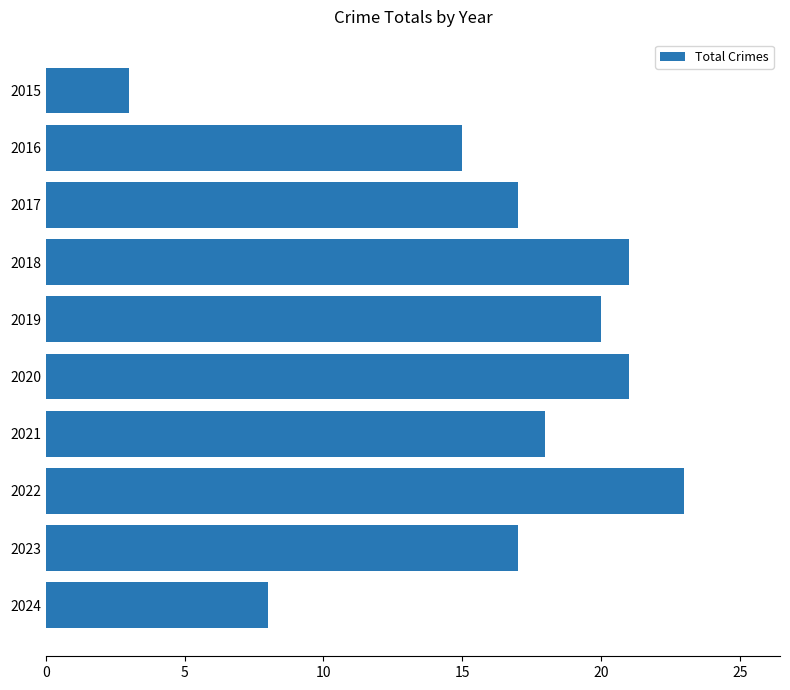

Reading top to bottom, what are all the values shown in this chart?

2015=3	2016=15	2017=17	2018=21	2019=20	2020=21	2021=18	2022=23	2023=17	2024=8